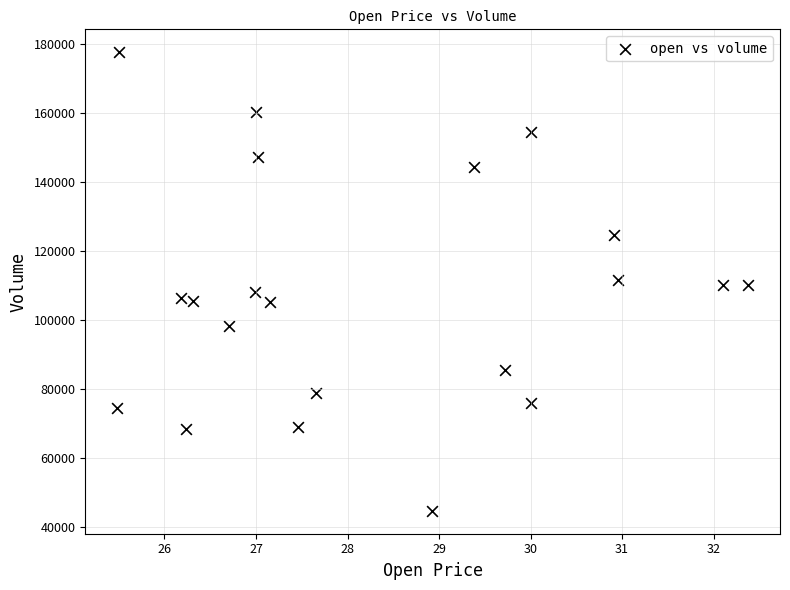

What is the range of Y values (max minus min)?

132866.4